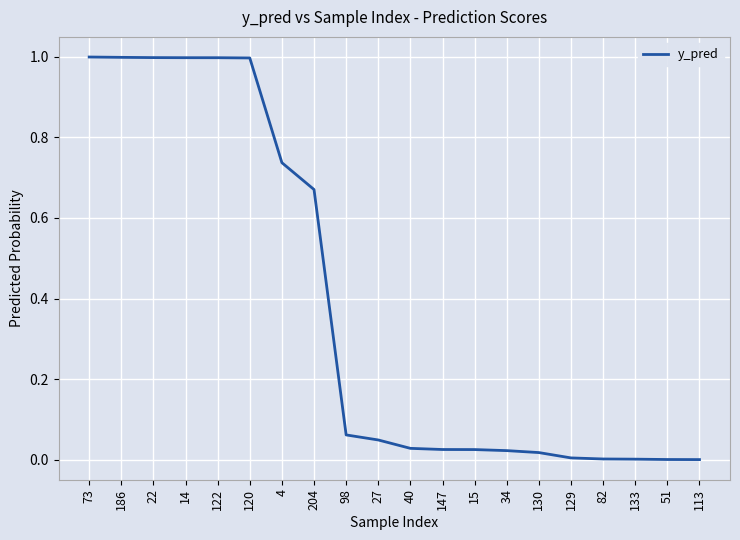

Is it true that the value at 73 is 0.6?

False